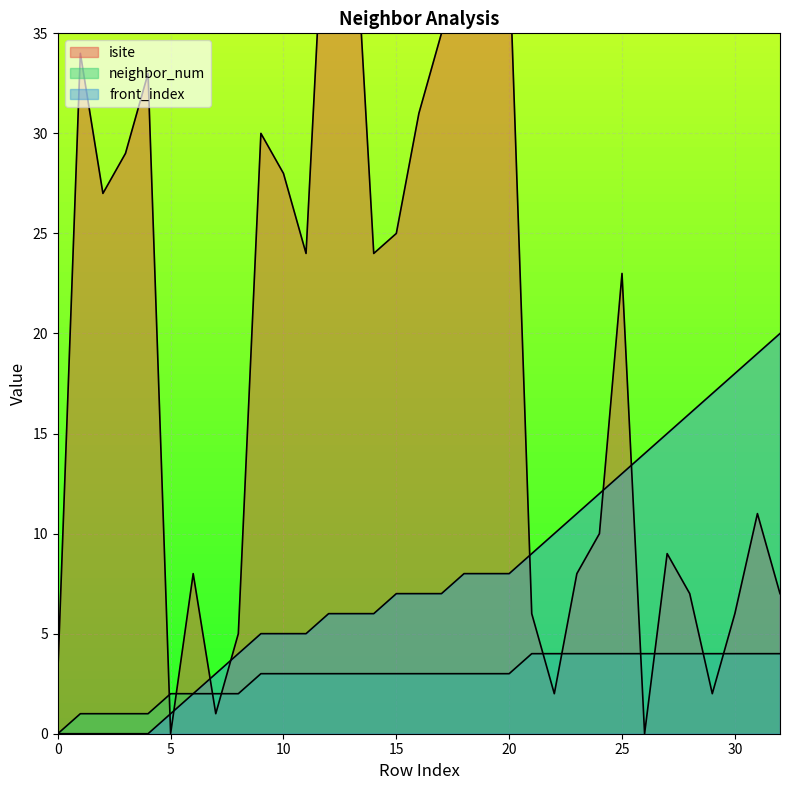

What are all the series names shown in the legend?

isite, neighbor_num, front_index